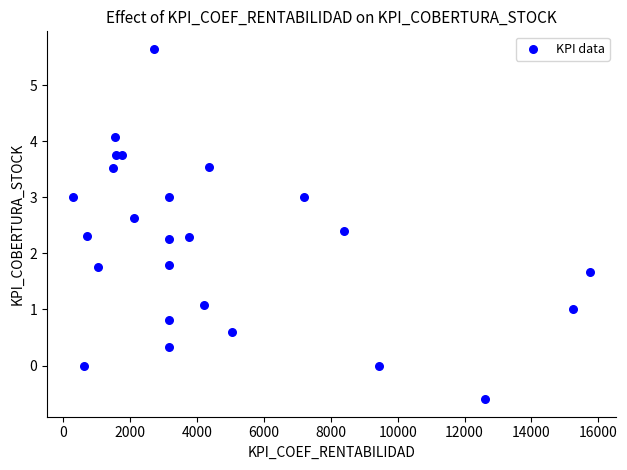

What is the range of Y values (max minus min)?

6.2